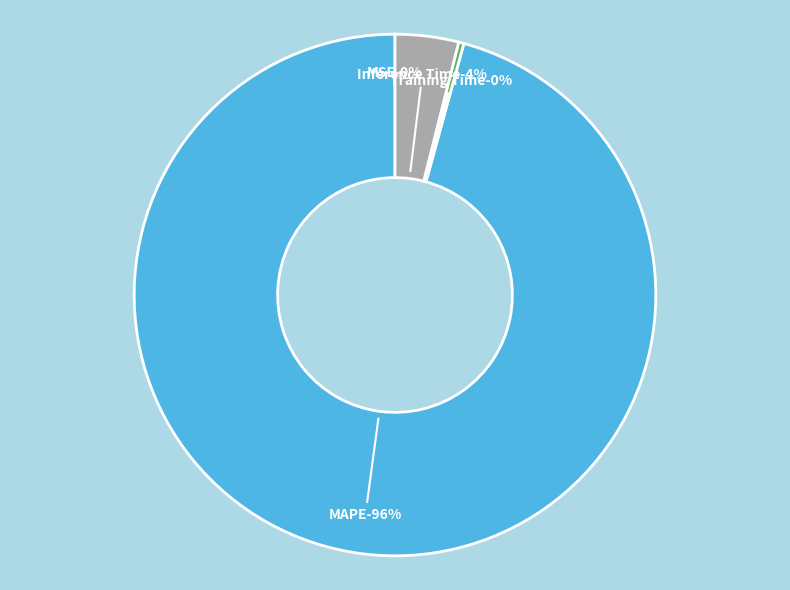

How many segments does this pie chart have?

4